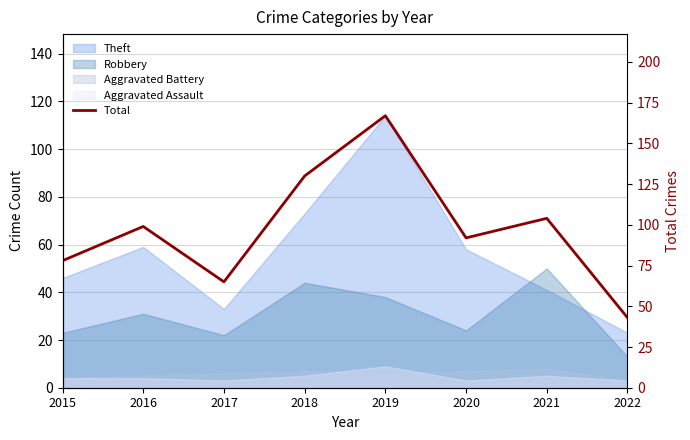

How many lines are shown in the chart?

1